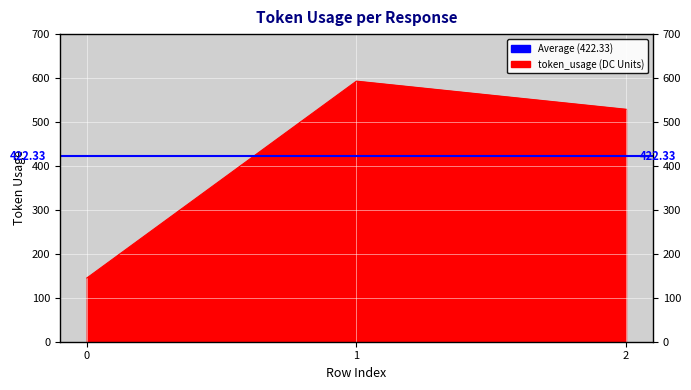

Approximately how many times larger is the value at 1 compared to 0?

4.1